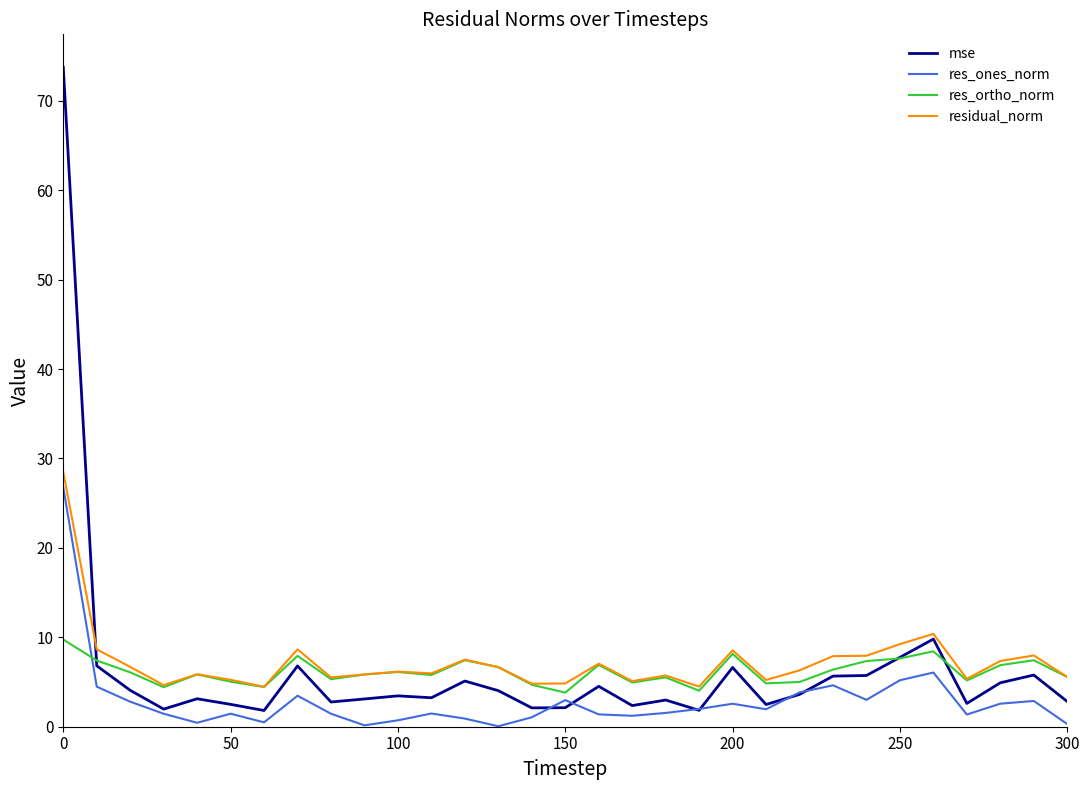

True or false: res_ones_norm and residual_norm cross at least once.

False